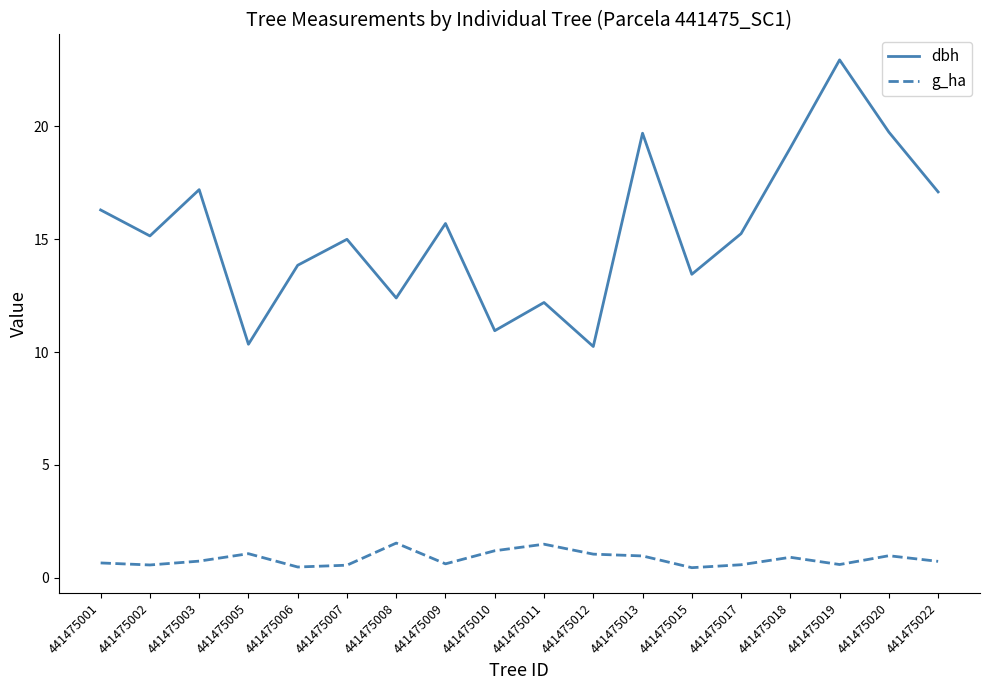

List the series in order of their peak value, lowest first.

g_ha, dbh